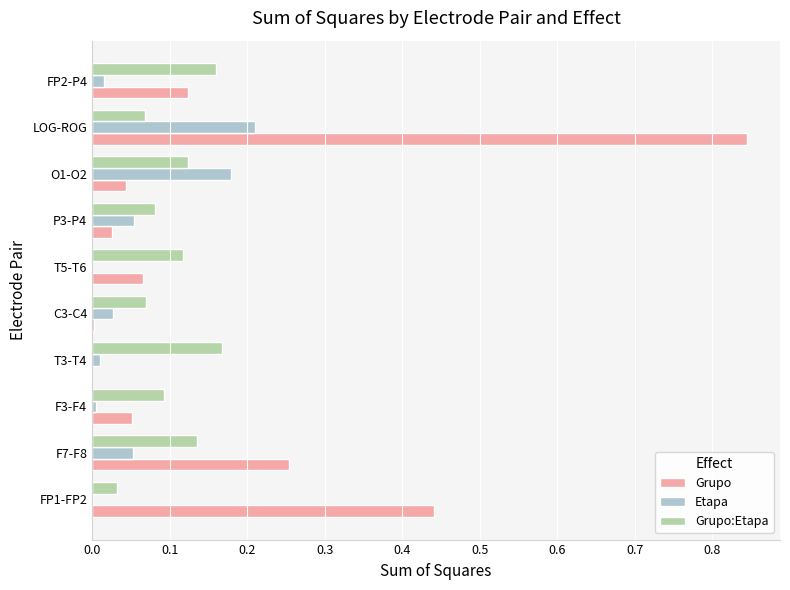

At which category does the chart reach its peak across all series?

LOG-ROG